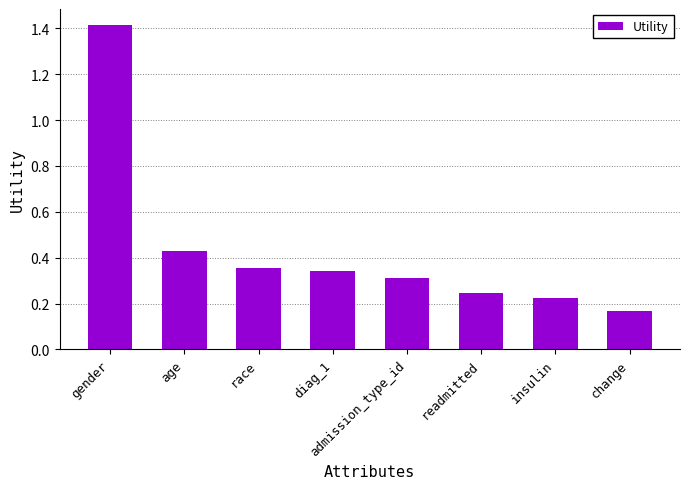

What is the sum of the values at diag_1 and change?

0.5